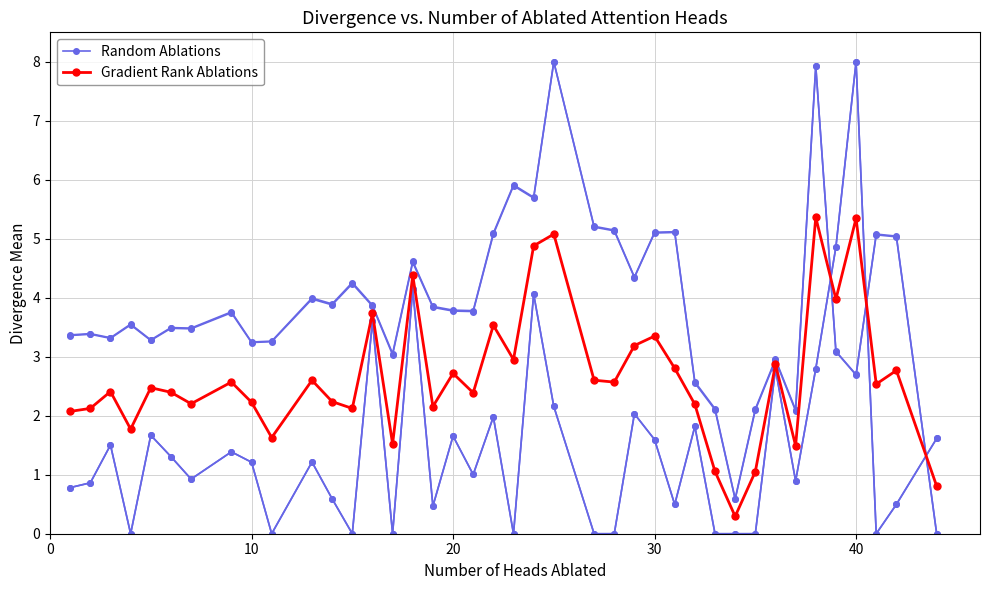

What is the average value of the Gradient Rank Ablations series?

2.7